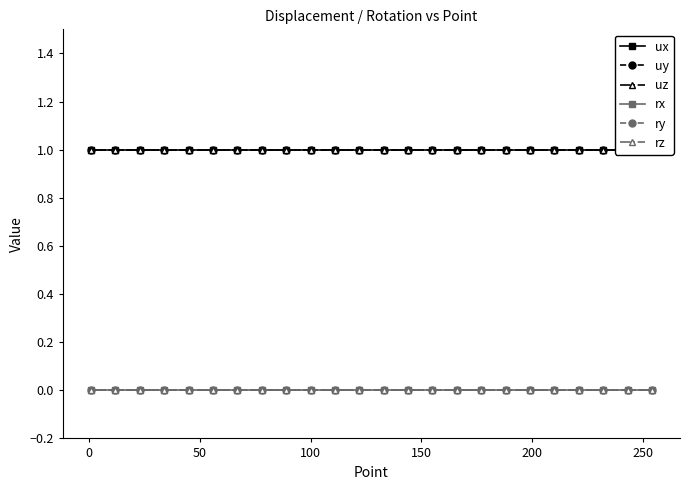

How many lines are shown in the chart?

6